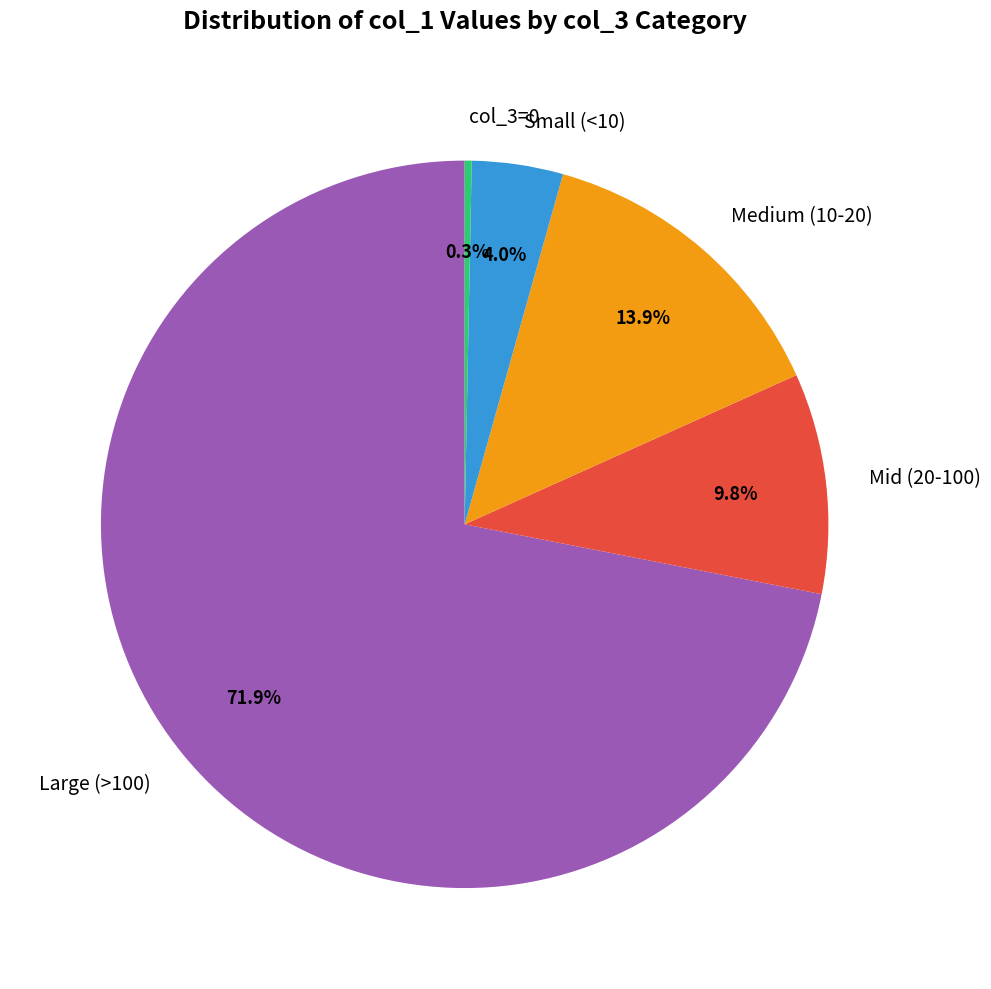

Rank the categories by value from highest to lowest.

Large (>100), Medium (10-20), Mid (20-100), Small (<10), col_3=0